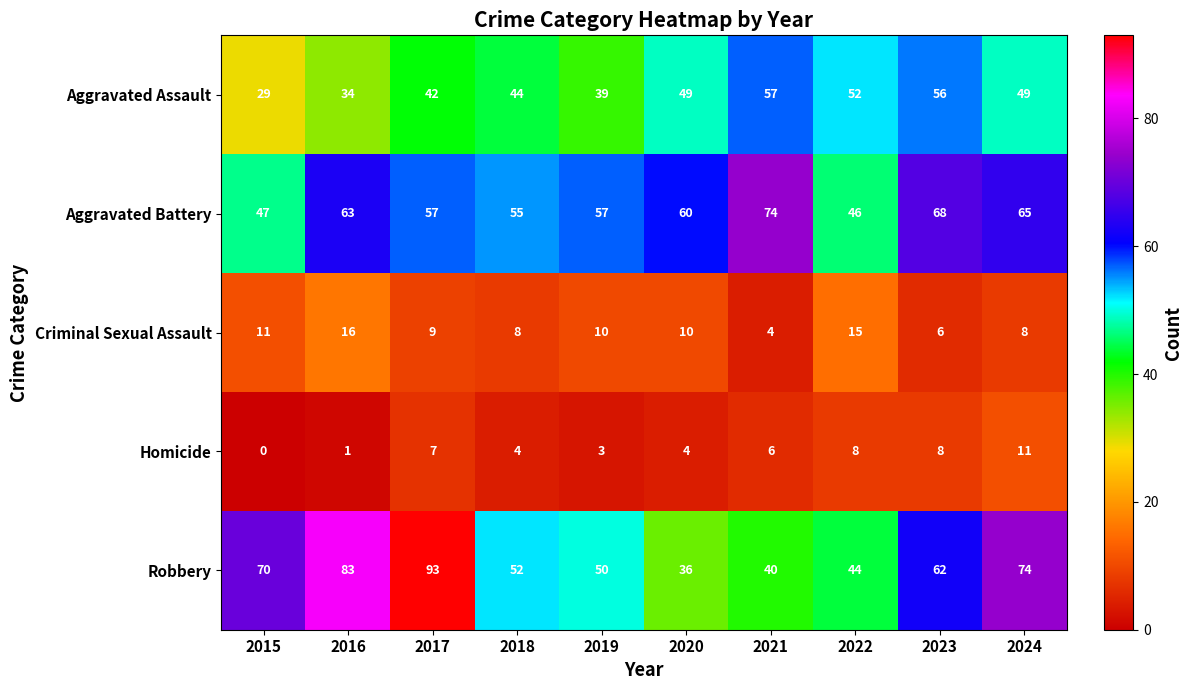

The Robbery series shows 132 at 2016. True or false?

False